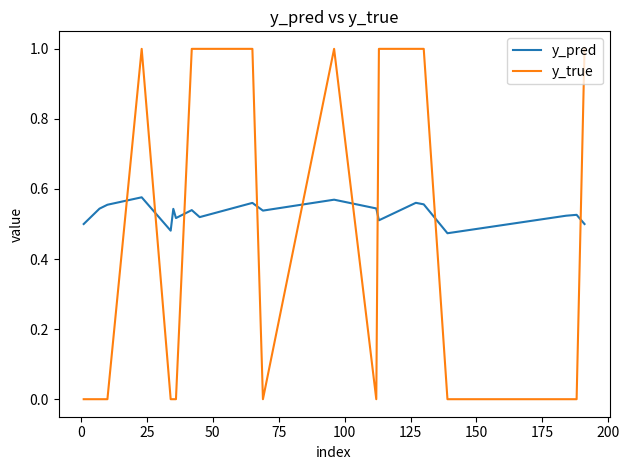

What is the sum of all y_pred values?

10.6